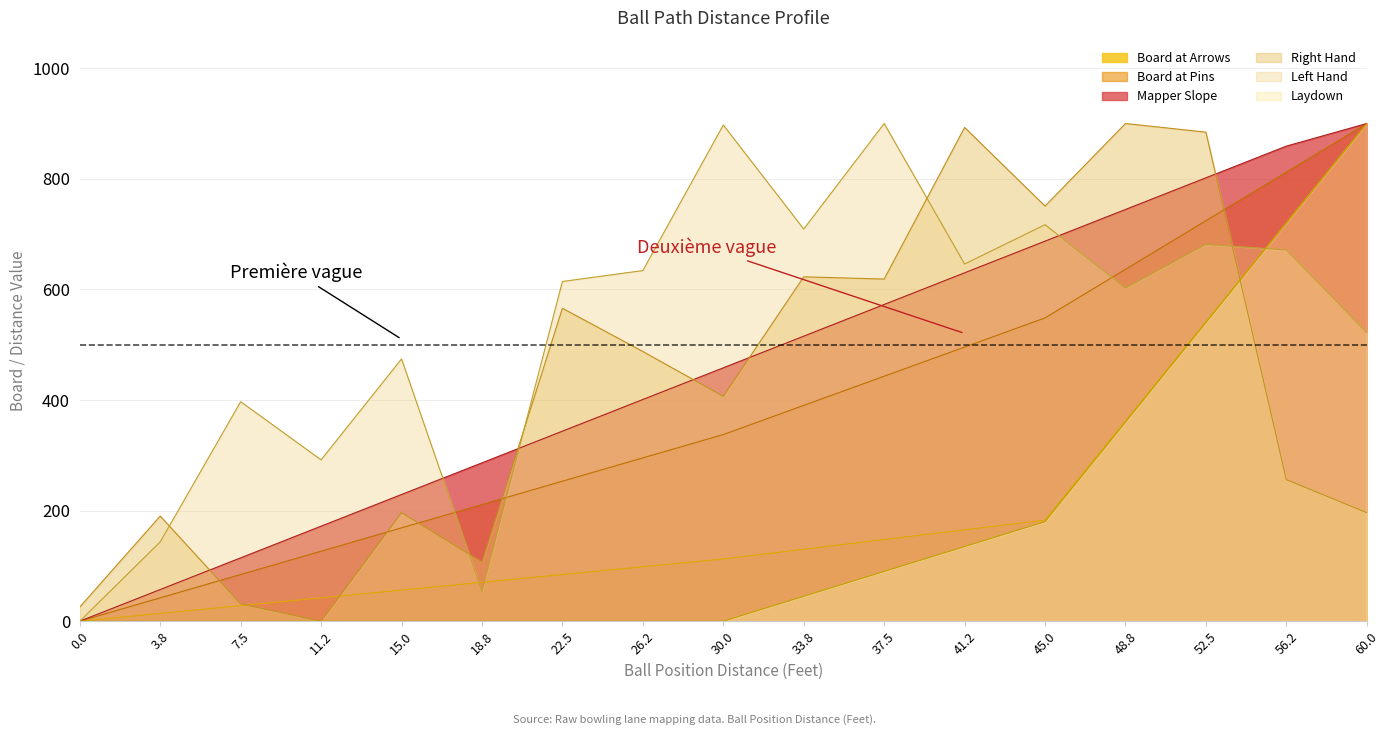

Is the value of Board at Pins at 18.8 greater than the value of Laydown at 60.0?

No